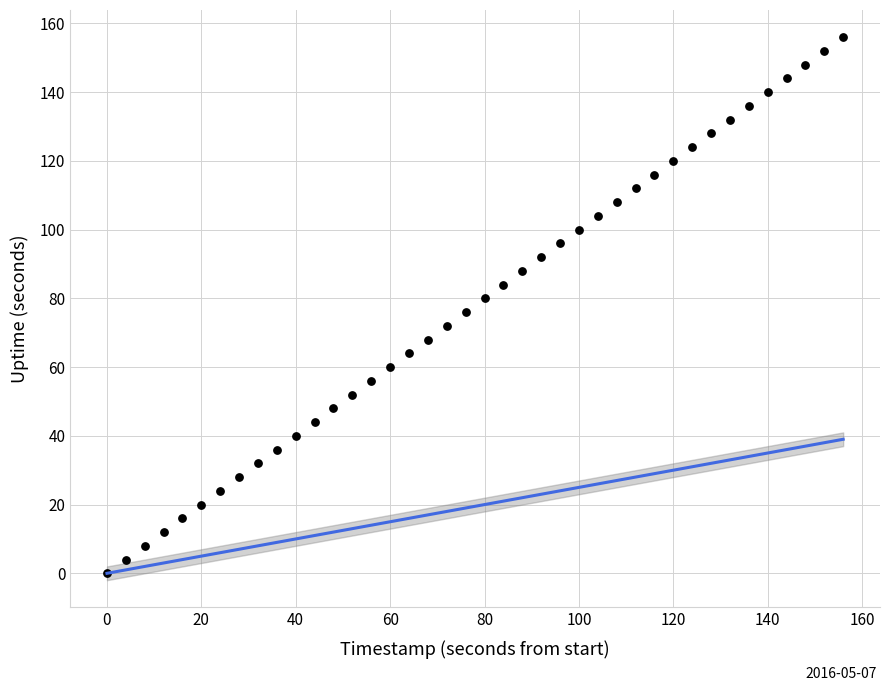

What is the range of X values (max minus min)?

156